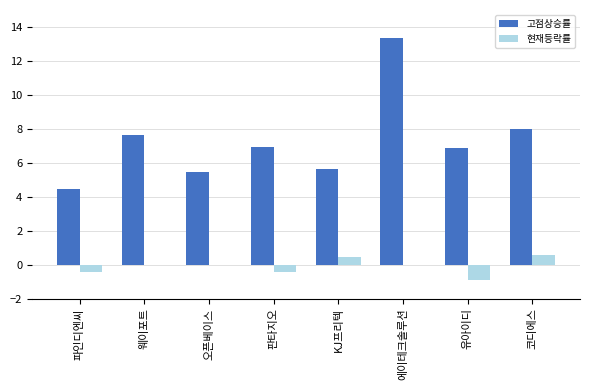

What is the sum of the 고점상승률 values at 오픈베이스 and 판타지오?

12.4